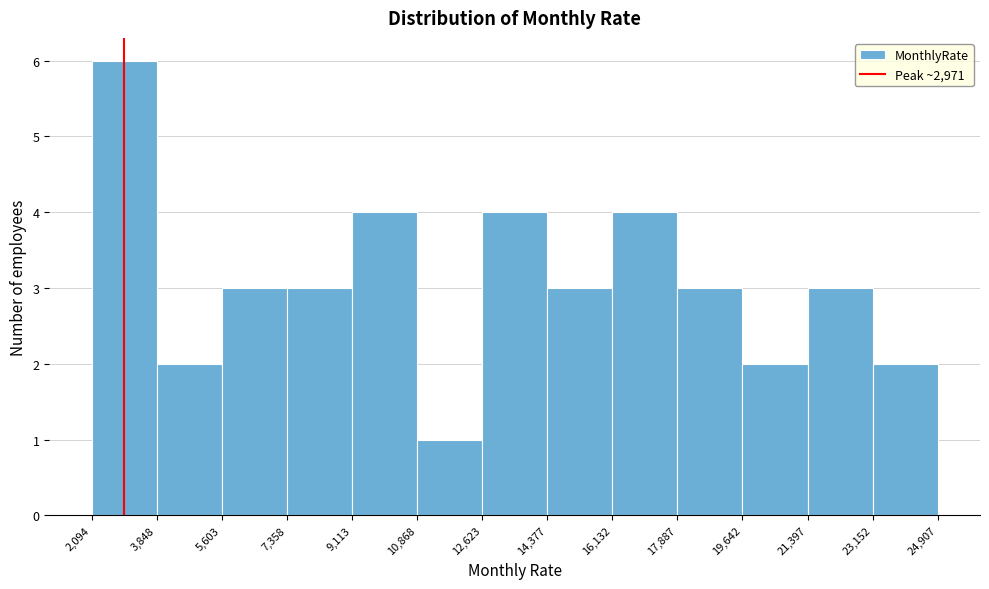

Reading left to right, list every bar in this chart as the range it spans on the x-axis followed by its height. The values are not printed on the chart, so give them approximately, as read against the axis.

2,094 to 3,848: 6
3,848 to 5,603: 2
5,603 to 7,358: 3
7,358 to 9,113: 3
9,113 to 10,868: 4
10,868 to 12,623: 1
12,623 to 14,377: 4
14,377 to 16,132: 3
16,132 to 17,887: 4
17,887 to 19,642: 3
19,642 to 21,397: 2
21,397 to 23,152: 3
23,152 to 24,907: 2